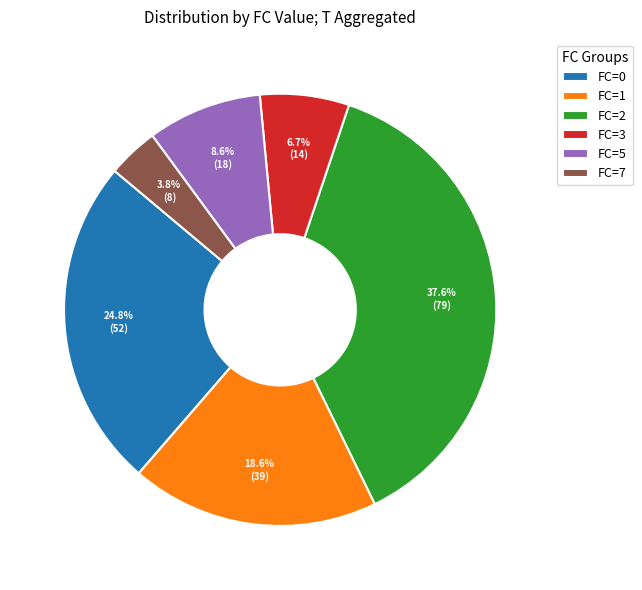

Which has a higher value, FC=1 or FC=7?

FC=1